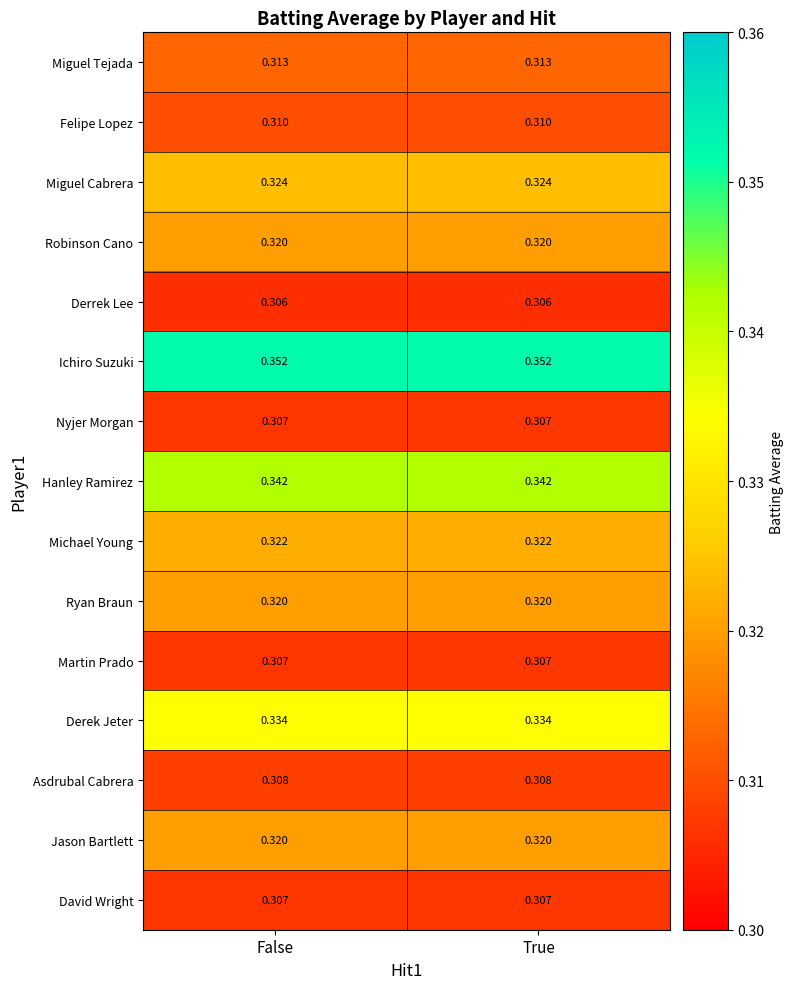

Which series has the largest total across all categories?

Ichiro Suzuki